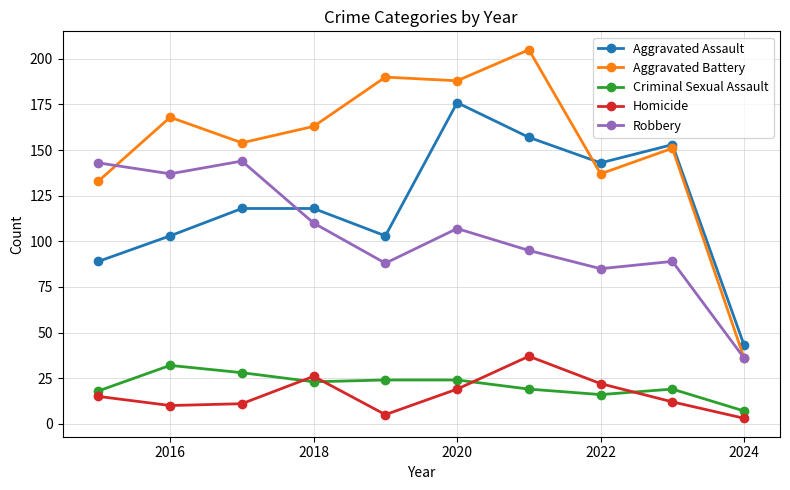

What is the minimum value for Criminal Sexual Assault?

7